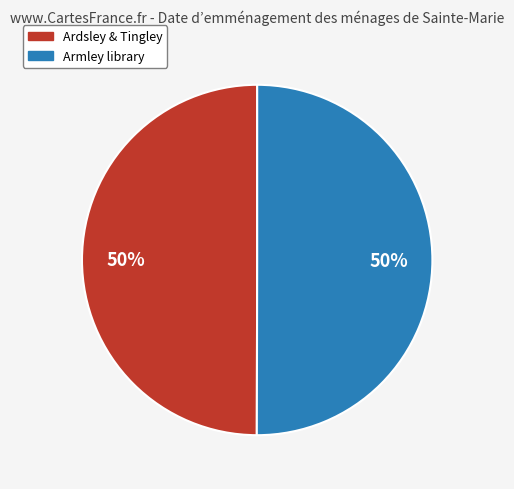

True or false: Ardsley & Tingley accounts for 50% of the total.

True